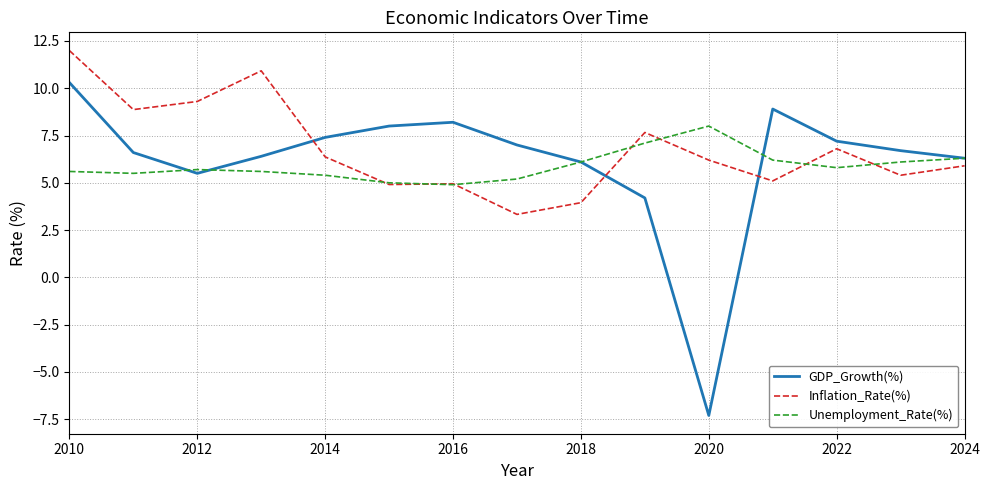

Which series has the largest range (max minus min)?

GDP_Growth(%)